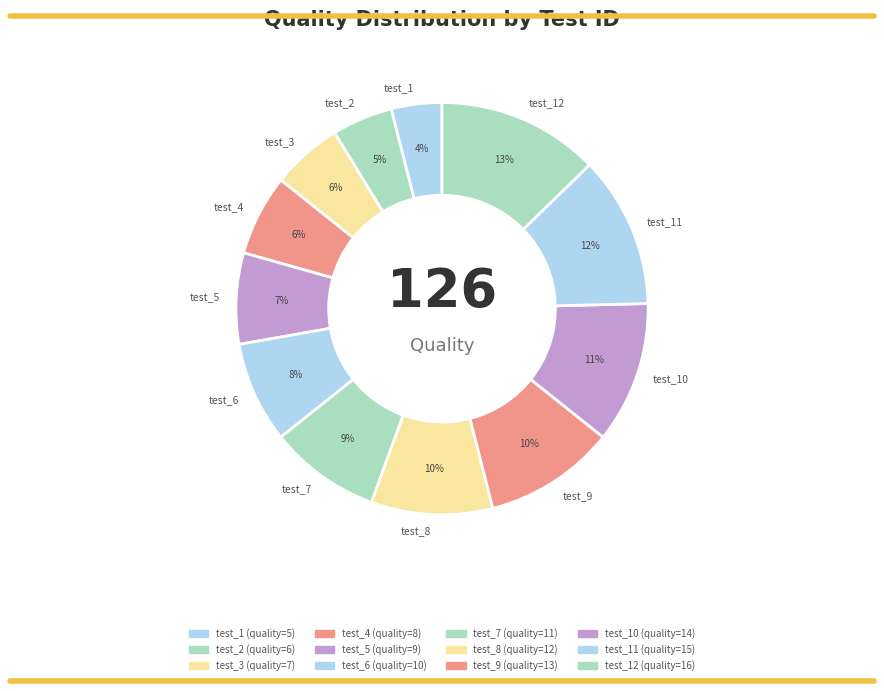

Is there a majority slice in this chart?

No